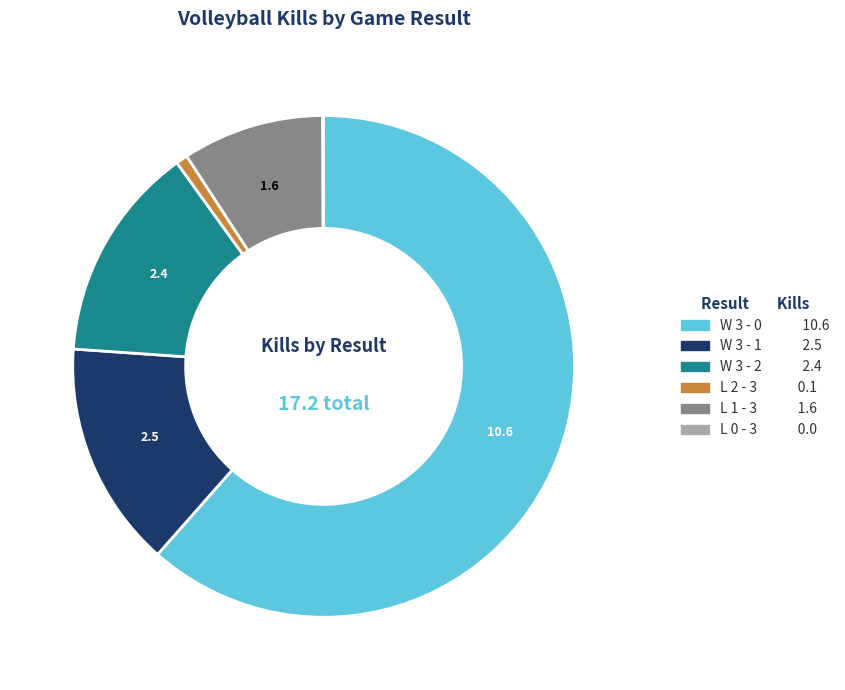

Between L 2 - 3 0.1 and W 3 - 0 10.6, which is larger?

W 3 - 0 10.6